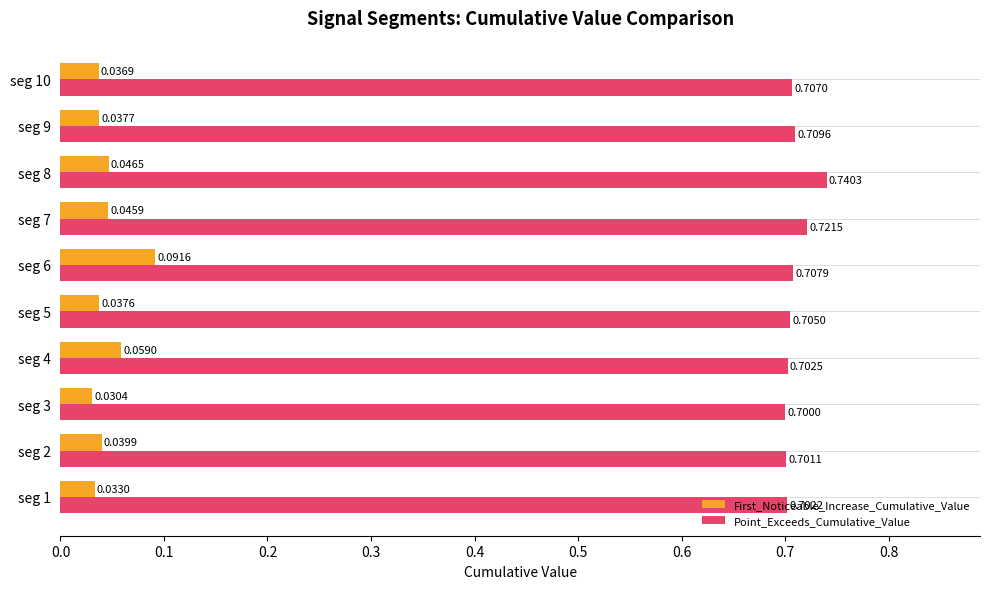

What is the minimum value for Point_Exceeds_Cumulative_Value?

0.7